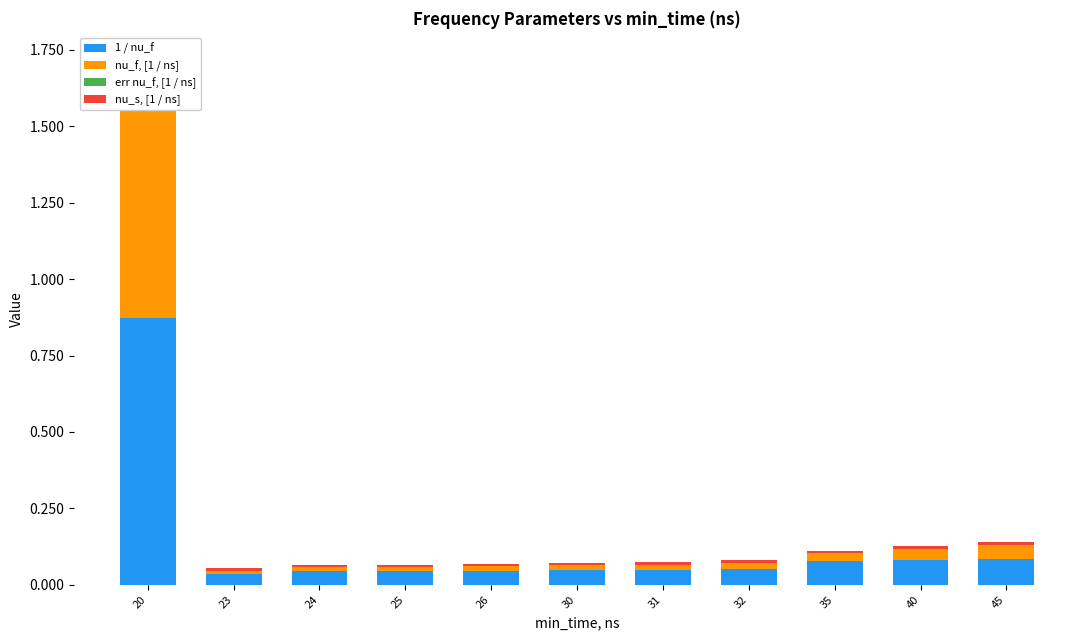

Rank the series at 23 from highest to lowest value.

1 / nu_f, nu_f, [1 / ns], nu_s, [1 / ns], err nu_f, [1 / ns]